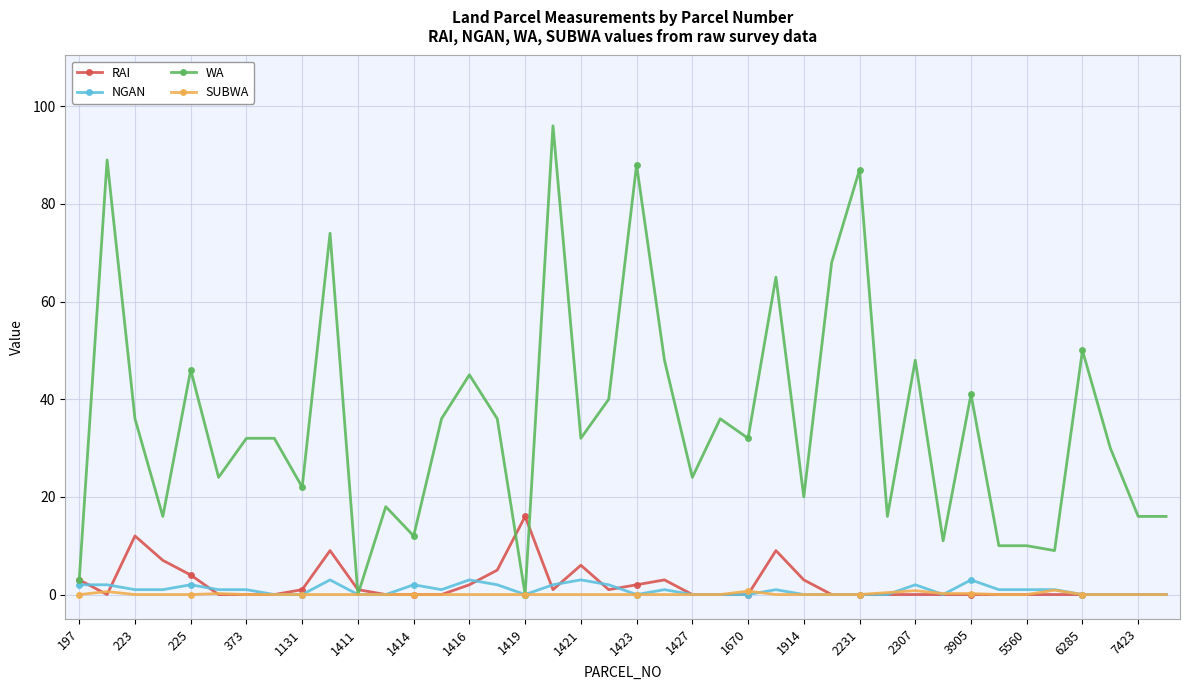

What is the highest value of the NGAN series?

3.0